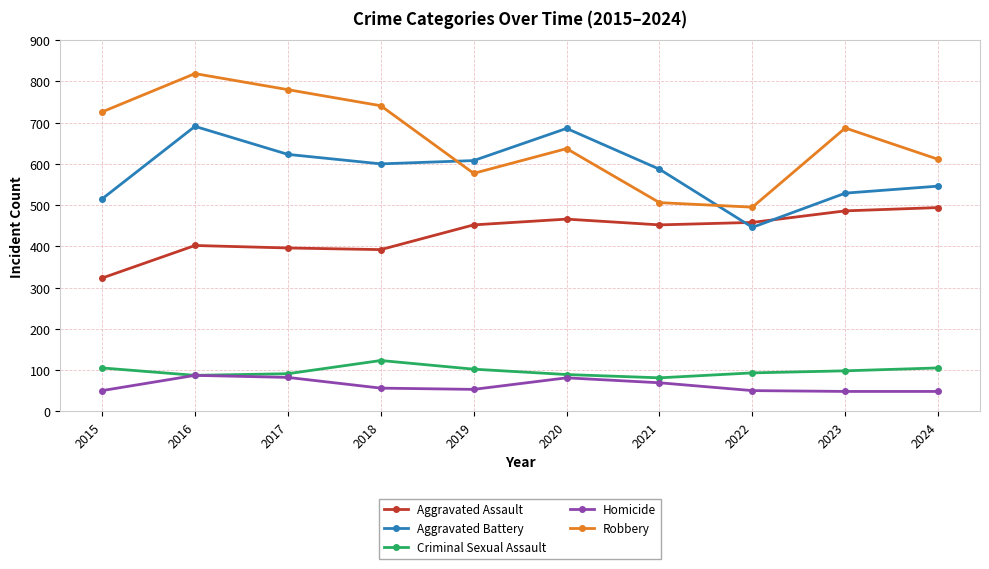

At which label does Robbery reach its peak?

2016